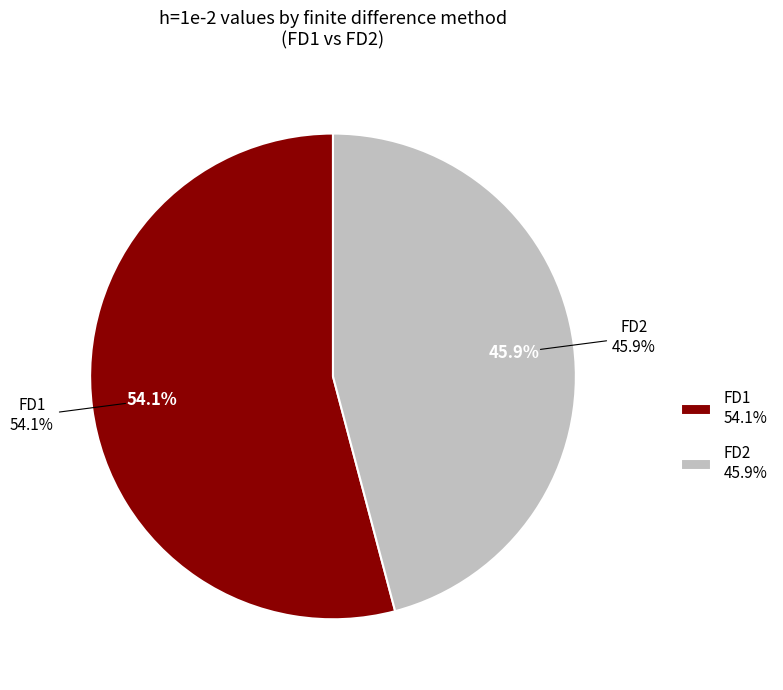

True or false: FD2 accounts for 40% of the total.

False